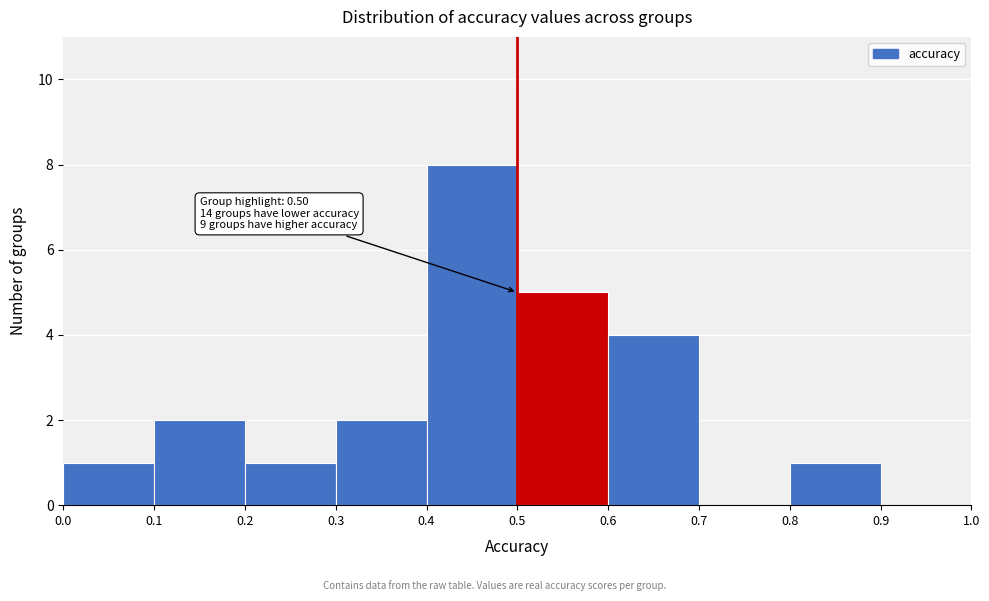

Over which range of the x-axis is the bar tallest?

0.4 to 0.5